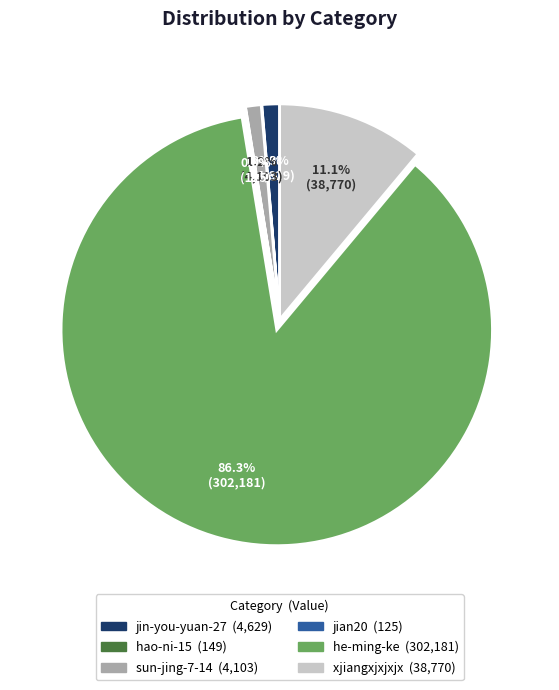

To the nearest percent, what is the average slice percentage?

17%